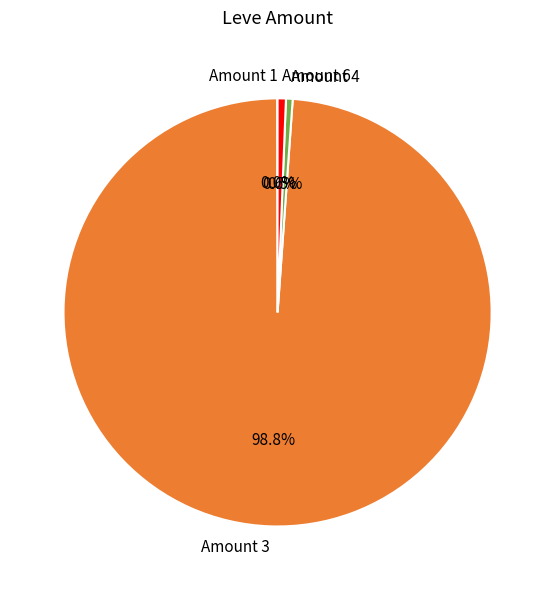

Which has a higher value, Amount 3 or Amount 4?

Amount 3